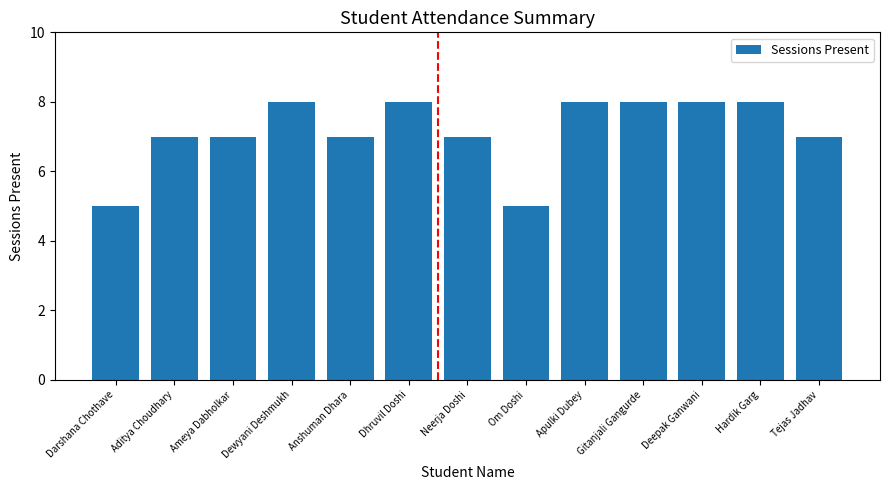

What is the label of the 9th bar from the left?

Apulki Dubey